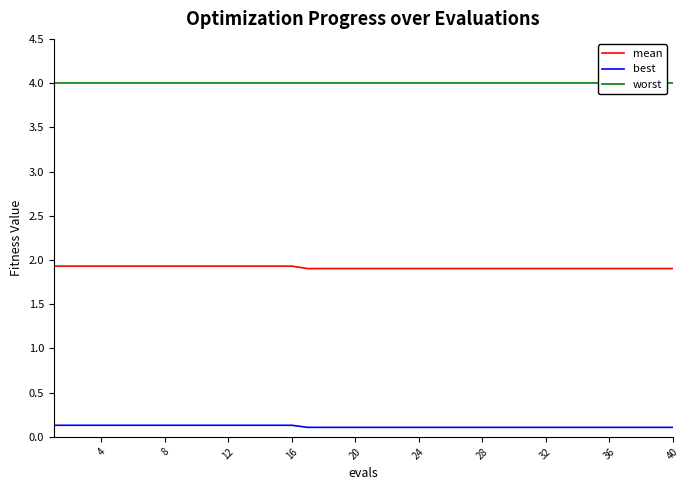

Is this an area chart (filled region under the line)?

No